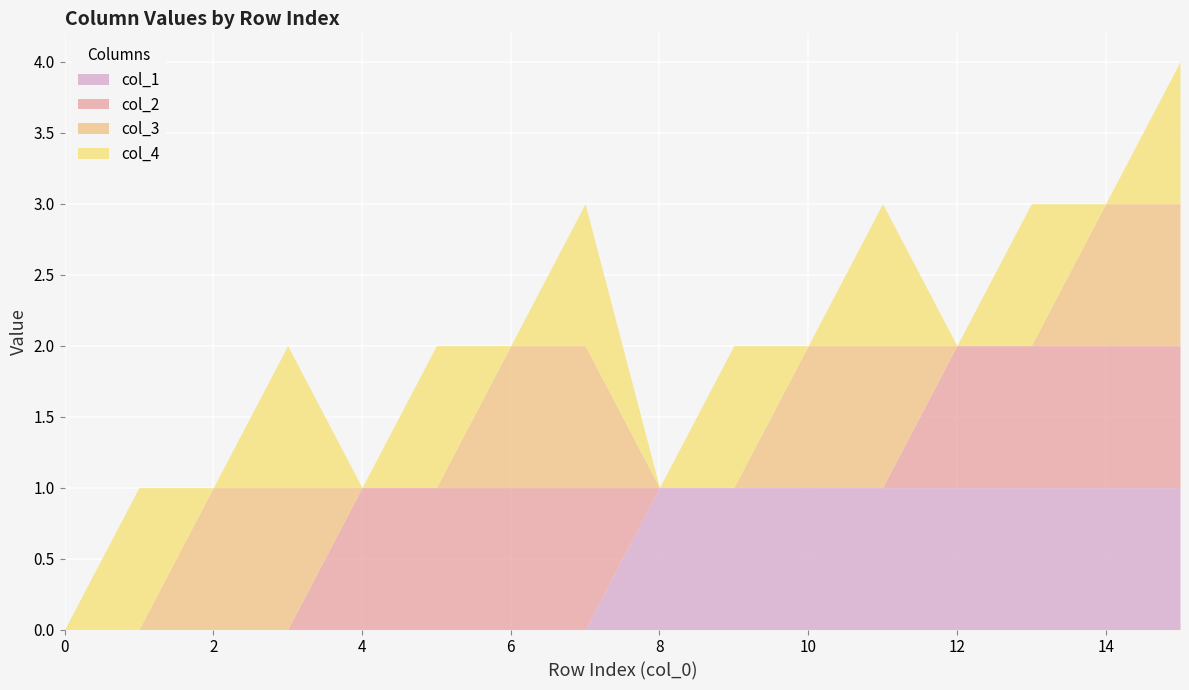

What are all the series names shown in the legend?

col_1, col_2, col_3, col_4